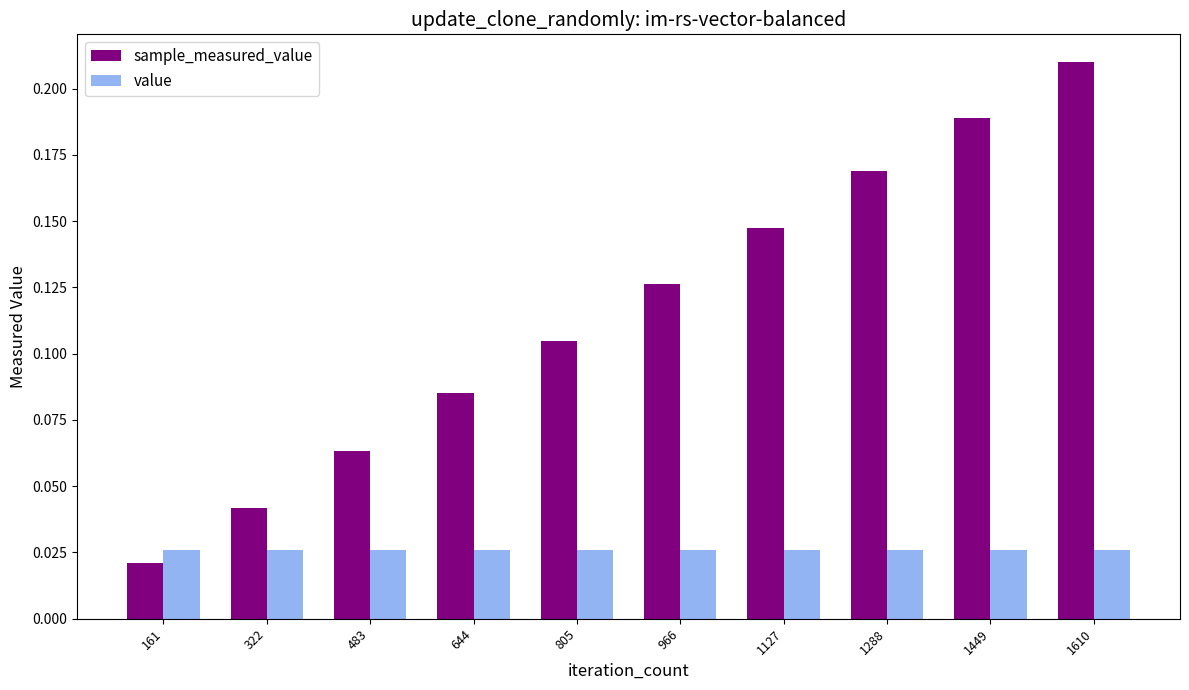

Which category has the lowest value across all series?

161